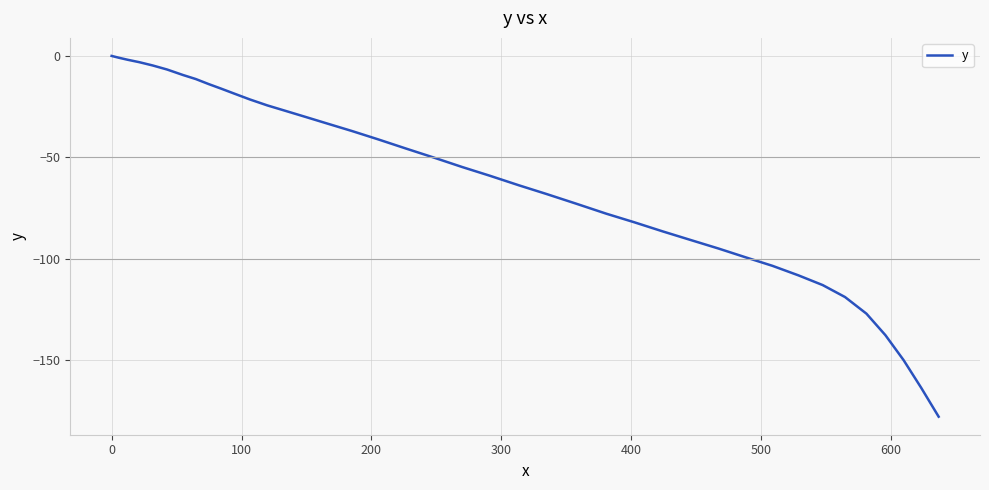

How many lines are shown in the chart?

1